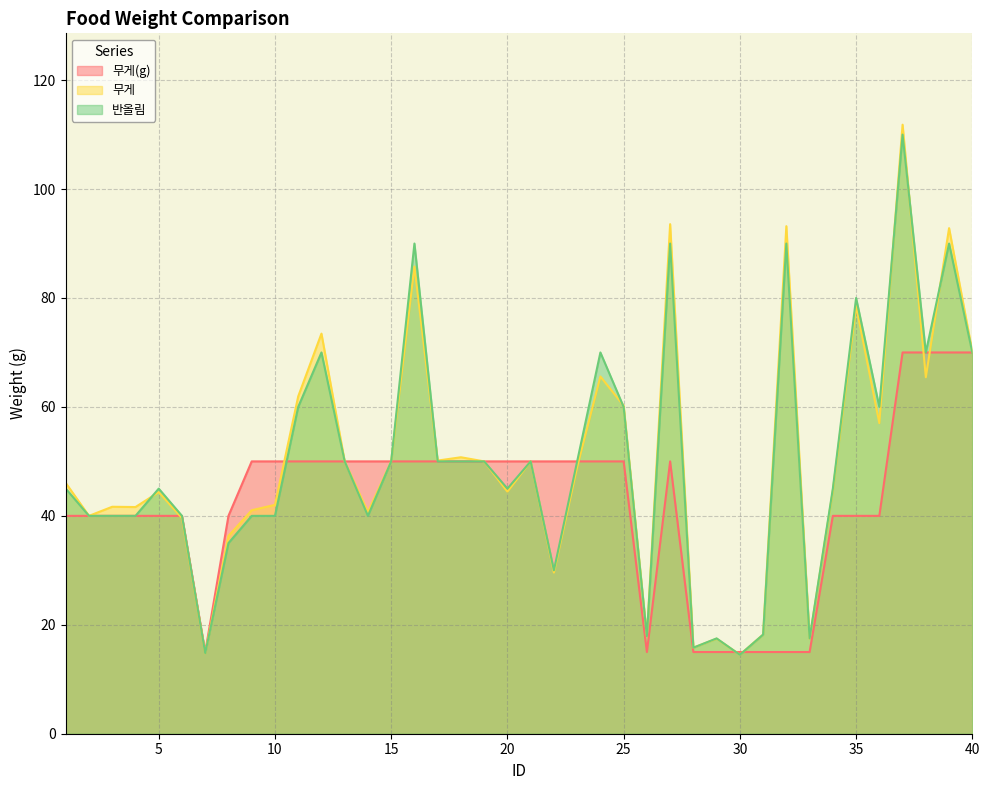

Which series ends up on top after the final intersection of 무게 and 무게(g)?

무게